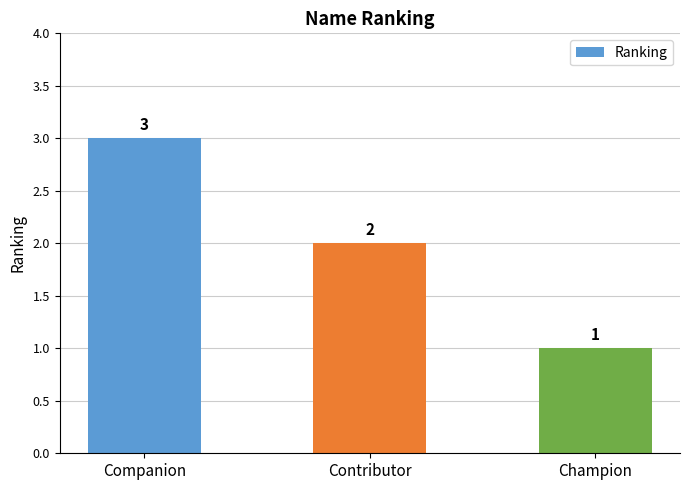

What is the label of the 2nd bar from the left?

Contributor